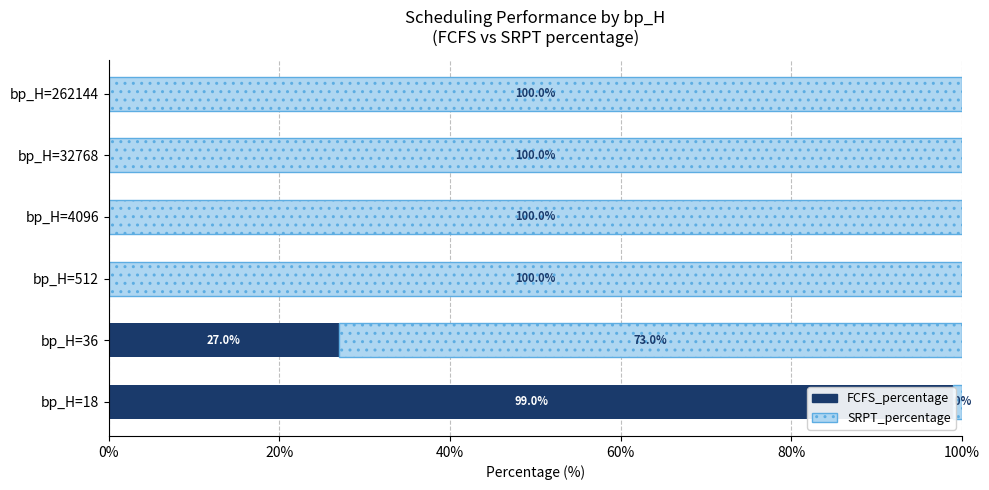

What is the value of the FCFS_percentage bar at the 2nd from the left?

27